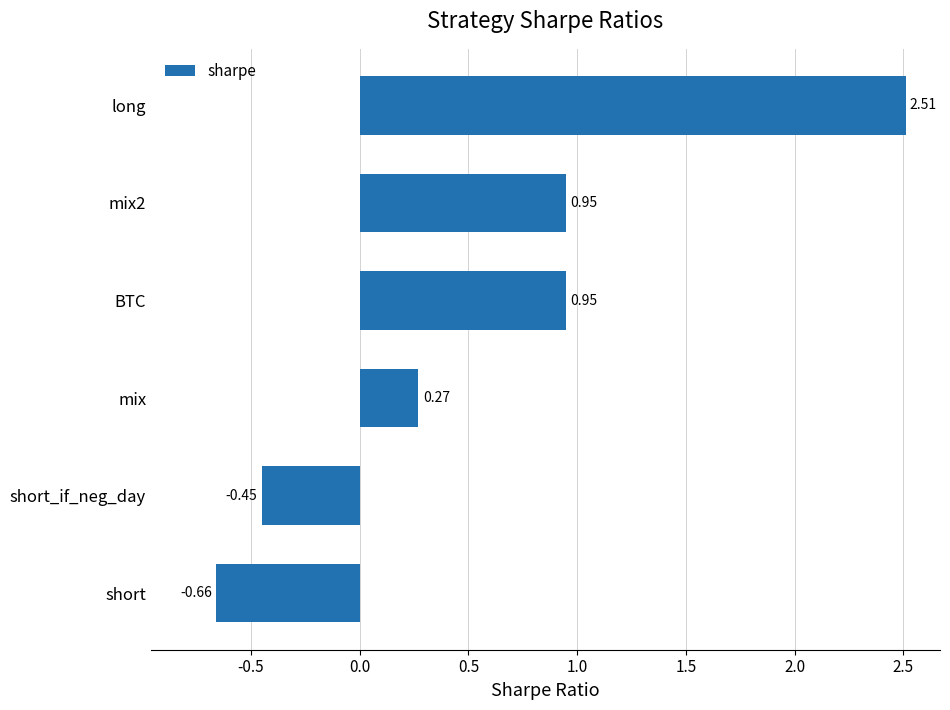

What is the sum of the values at short_if_neg_day and BTC?

0.5